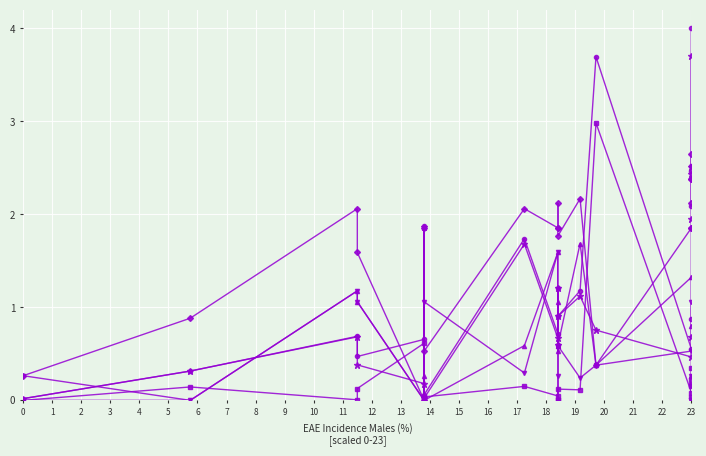

Between 10 and 15, which series saw the biggest shift?

Monophasic EAE Incidence